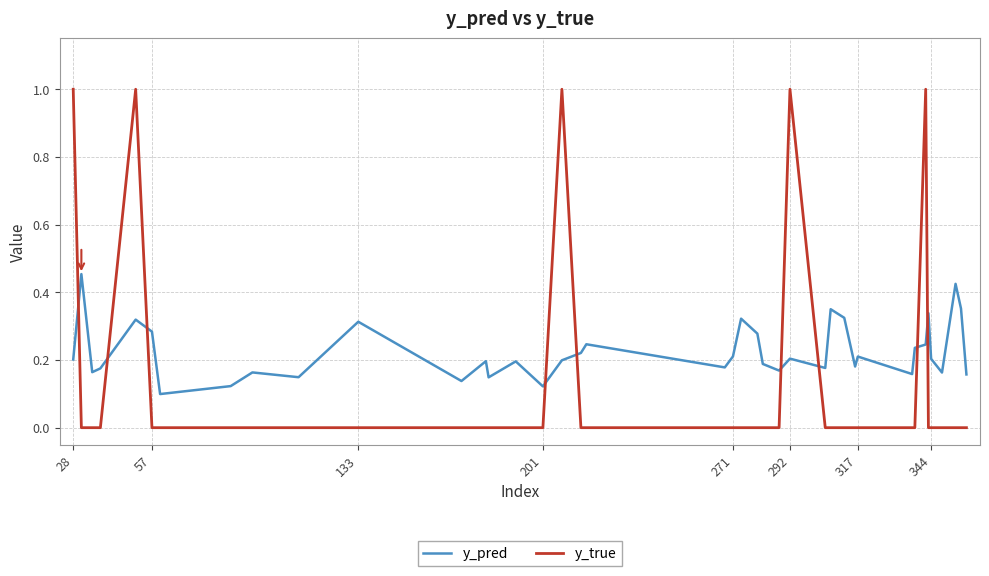

Which series ends up on top after the final intersection of y_pred and y_true?

y_pred